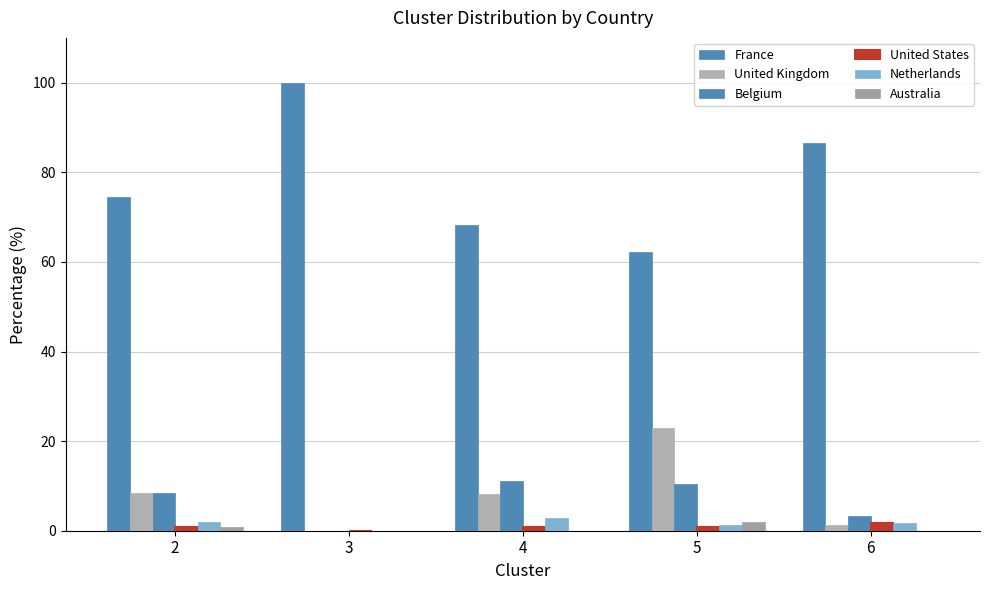

What is the difference between the maximum and minimum values in the Australia series?

2.0